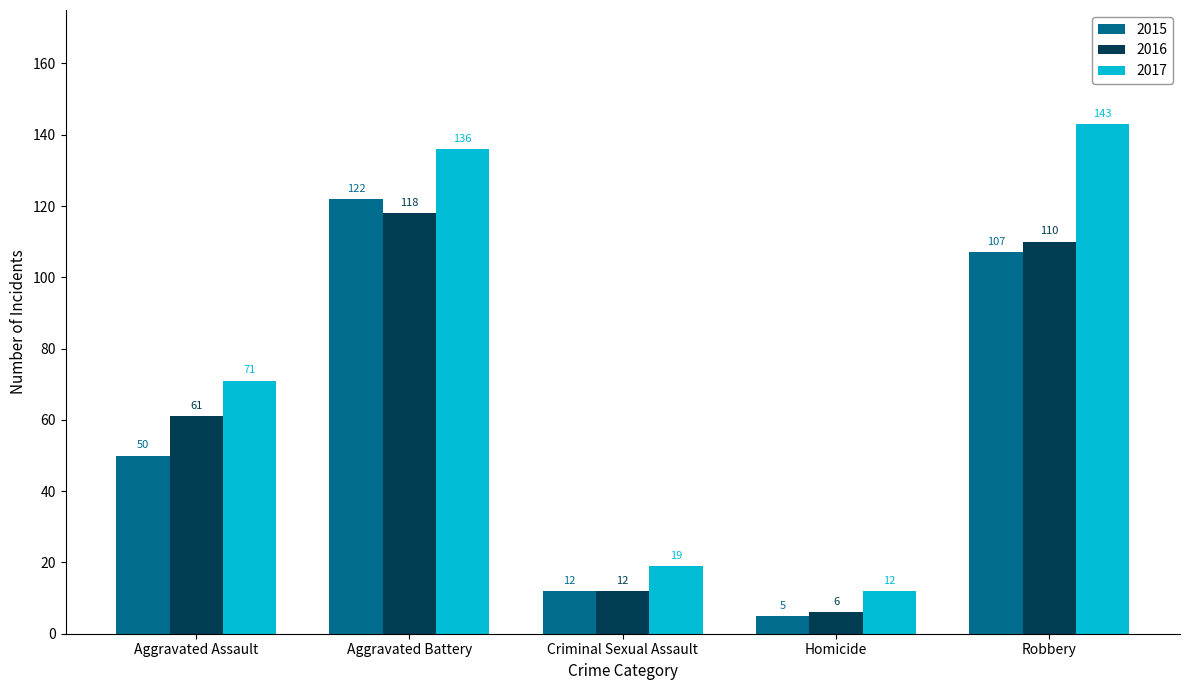

What is the difference between the highest and lowest values at Aggravated Battery?

18